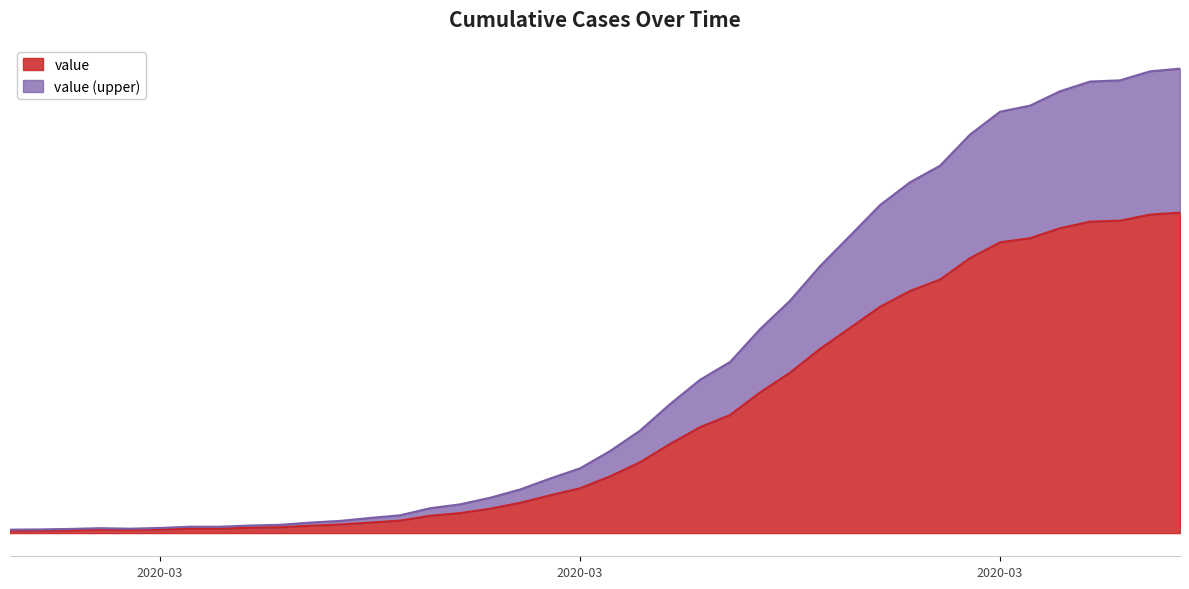

Where is the data nearest to the value 663?

2020-03-24